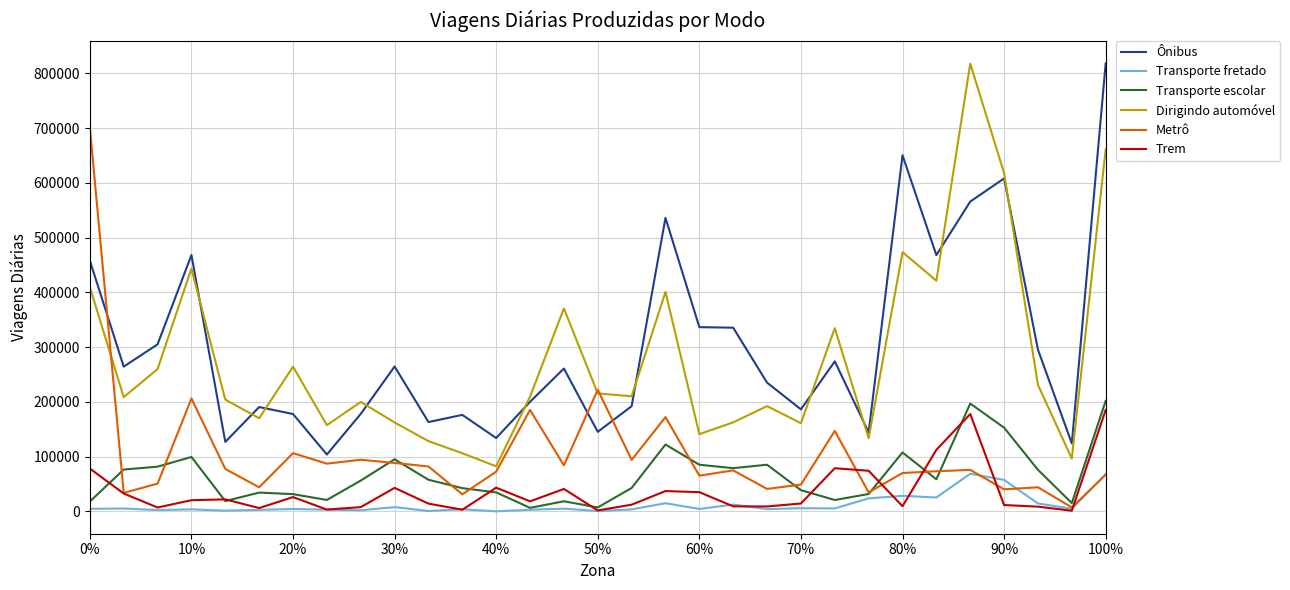

What is the highest value of the Dirigindo automóvel series?

817657